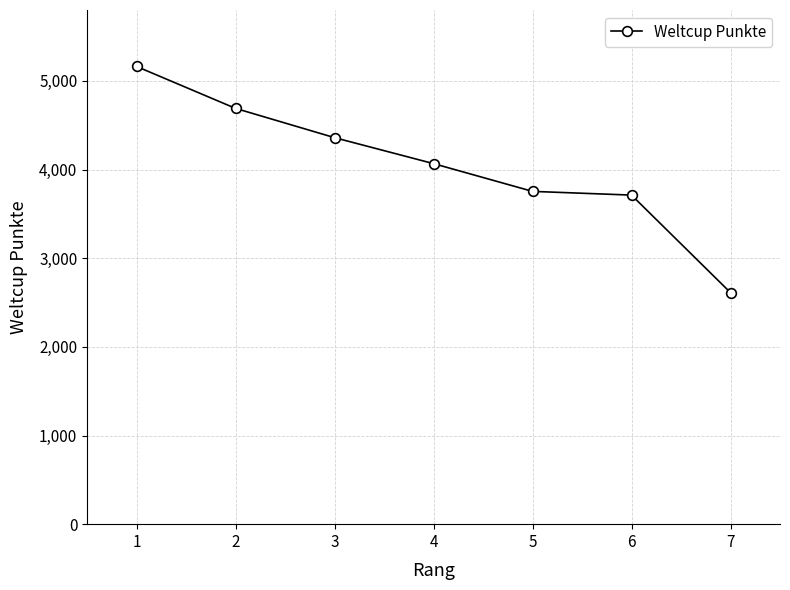

How many lines are shown in the chart?

1